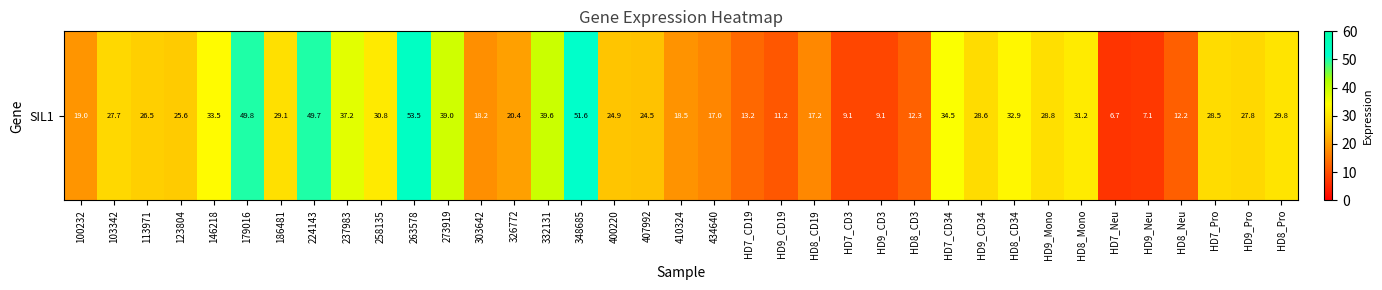

The chart shows a value of 25.6 at 123804. True or false?

True